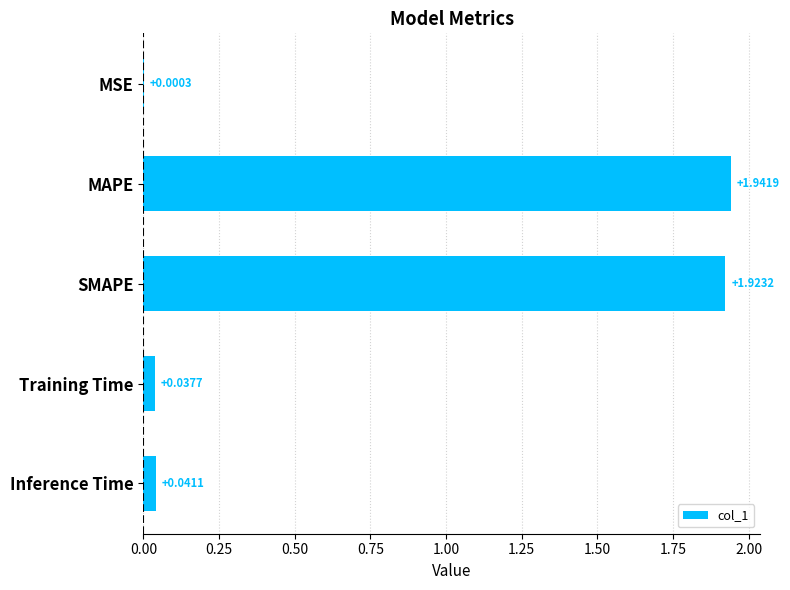

What is the sum of all values?

3.9